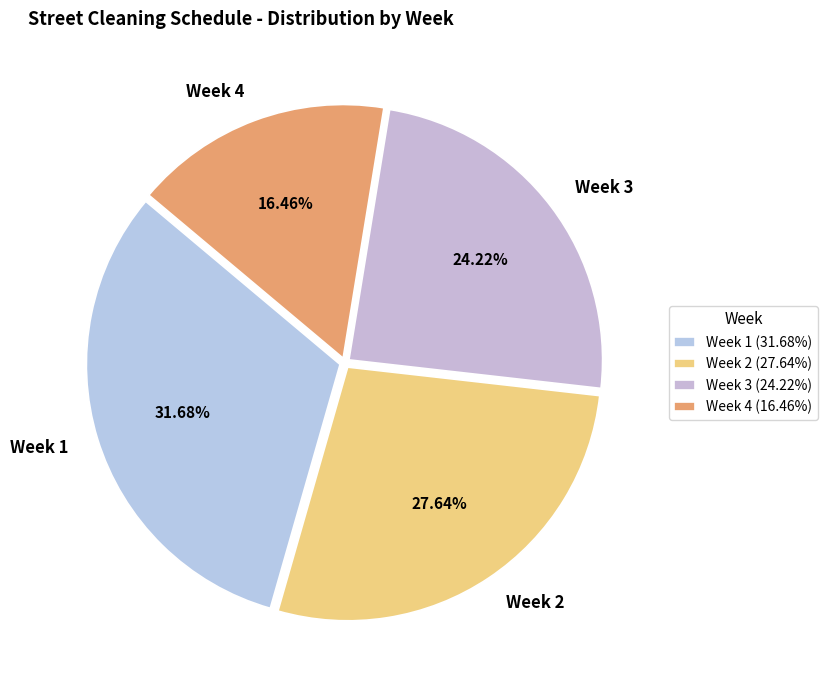

Does Week 2 account for over 50% of the chart?

No